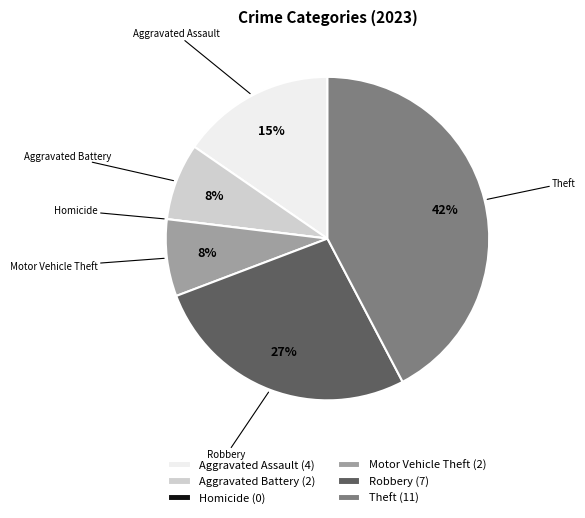

Does any single category account for the majority?

No